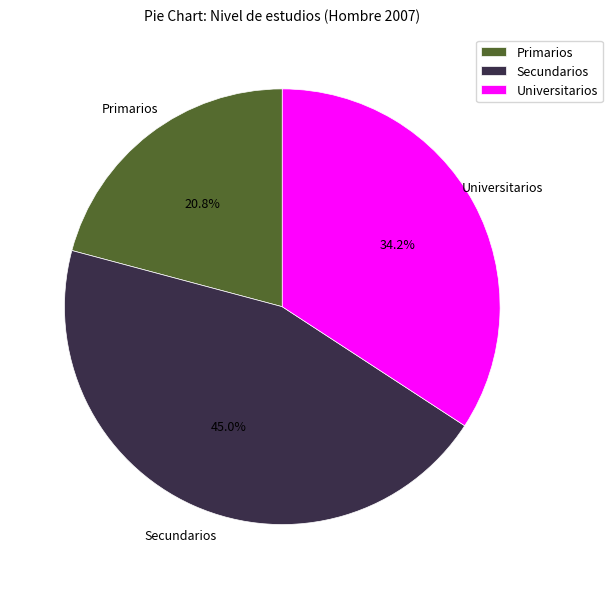

Rank the categories by value from lowest to highest.

Primarios, Universitarios, Secundarios